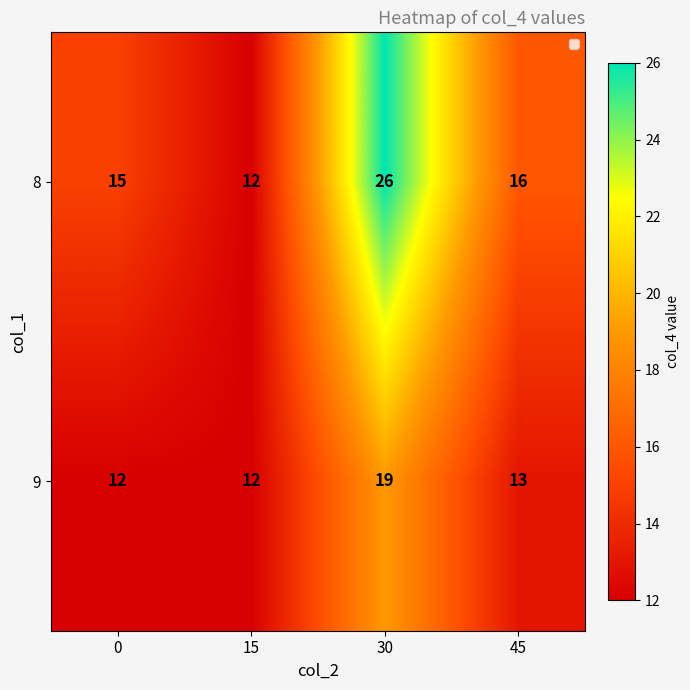

The value of 9 at 30 is 10. True or false?

False